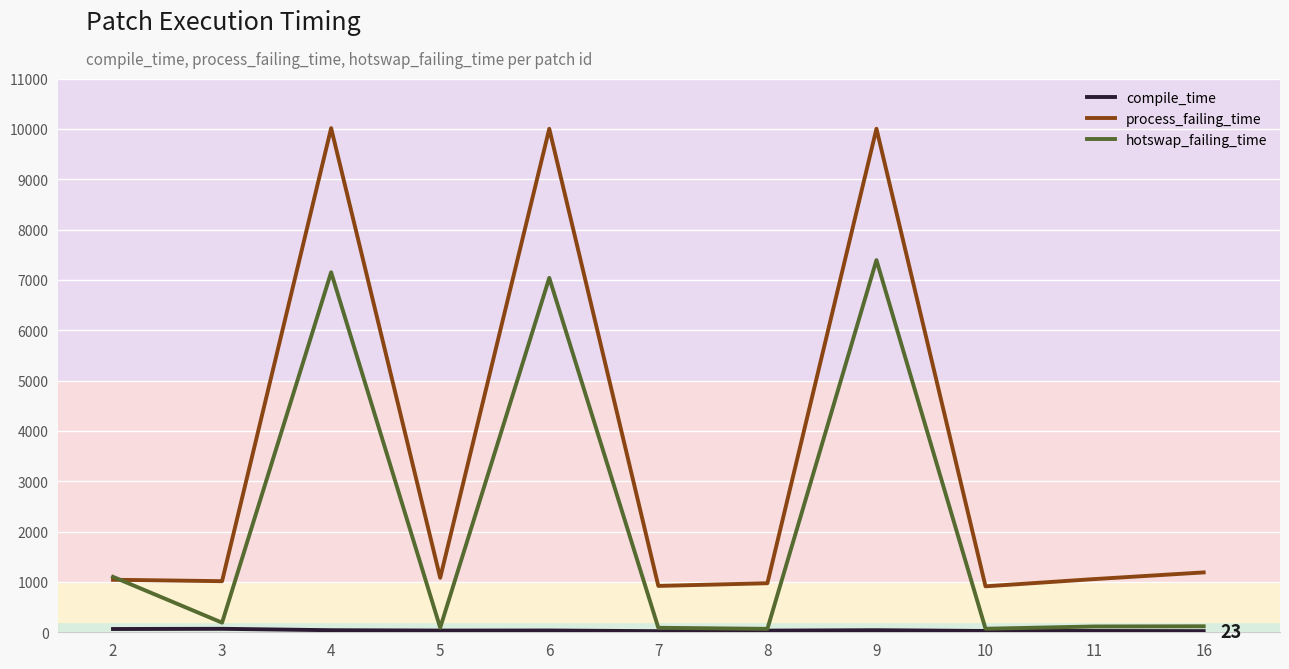

Between which two adjacent categories do process_failing_time and hotswap_failing_time first intersect?

2 and 3